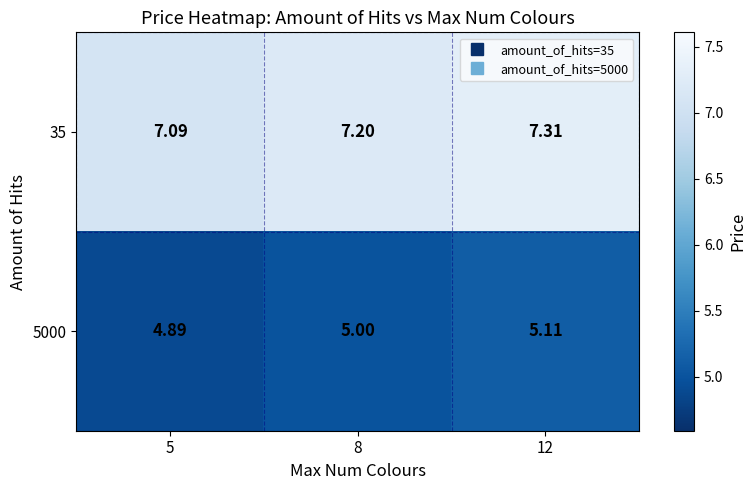

At how many categories does at least one series exceed 5?

3